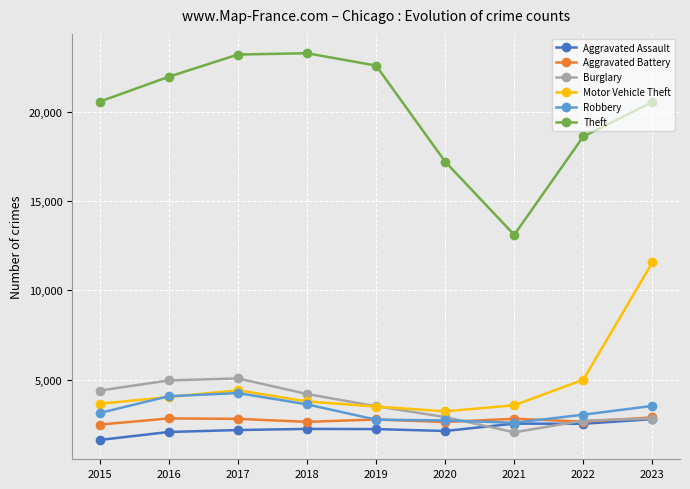

Which series changed the most between 2016 and 2021?

Theft